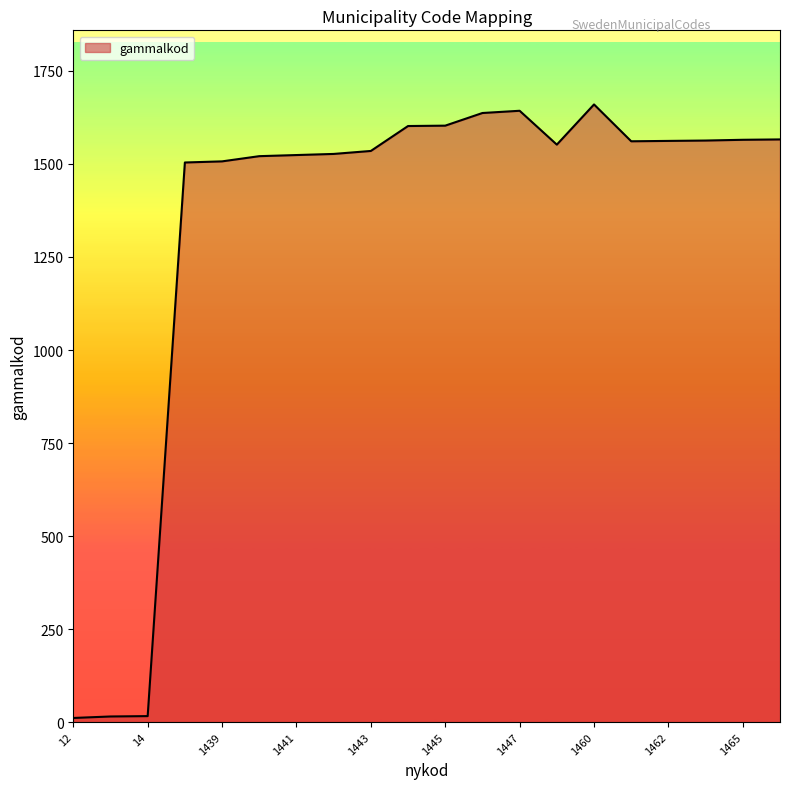

What is the maximum value shown in the chart?

1660